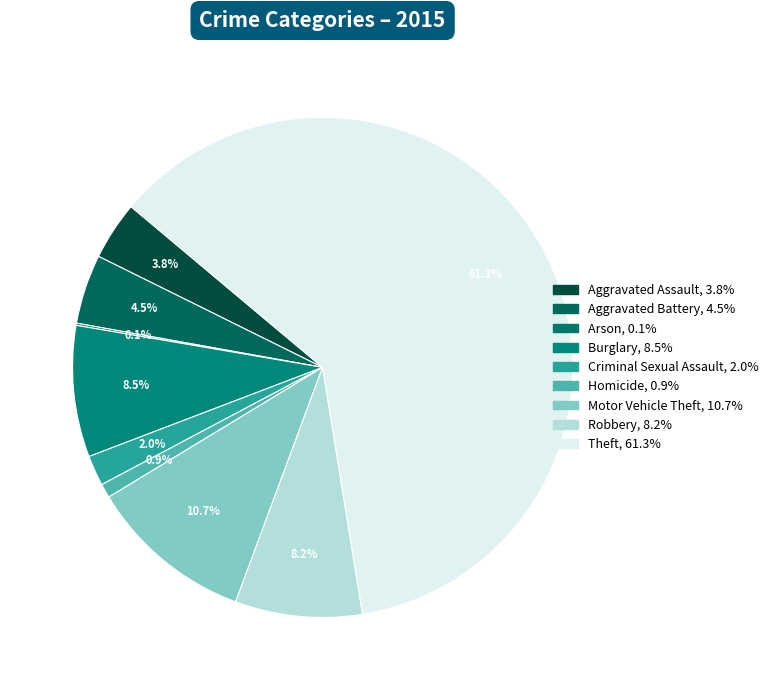

How many segments does this pie chart have?

9